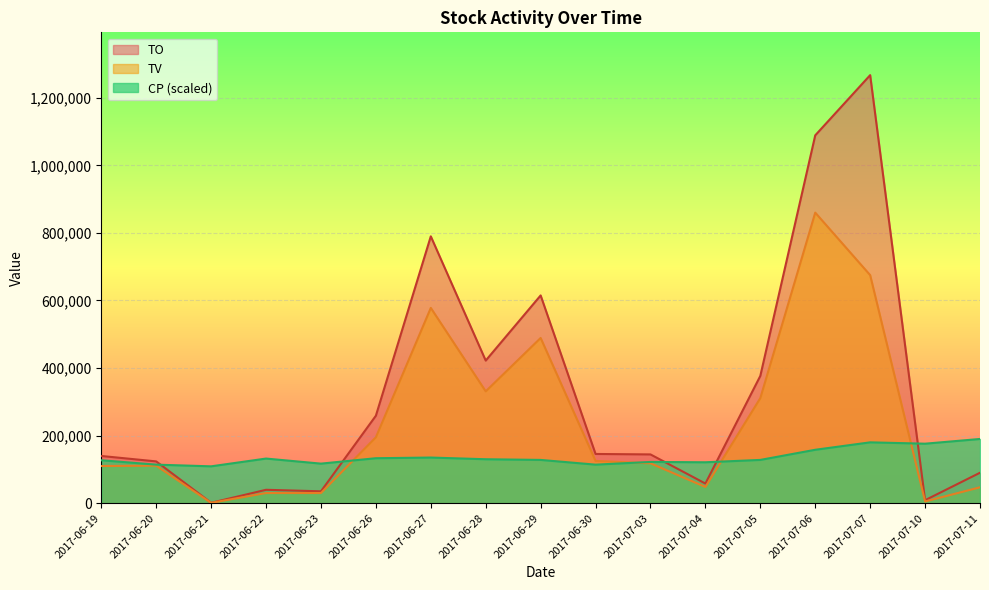

True or false: CP has more than 2 interior local peaks.

True